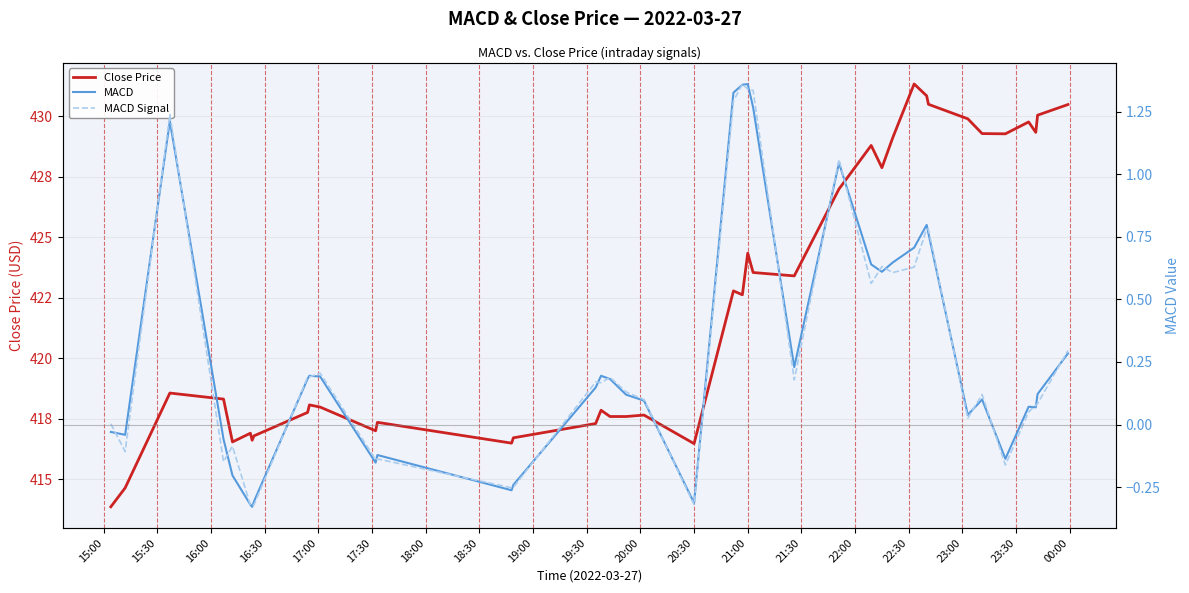

At how many categories does at least one series exceed 193?

40